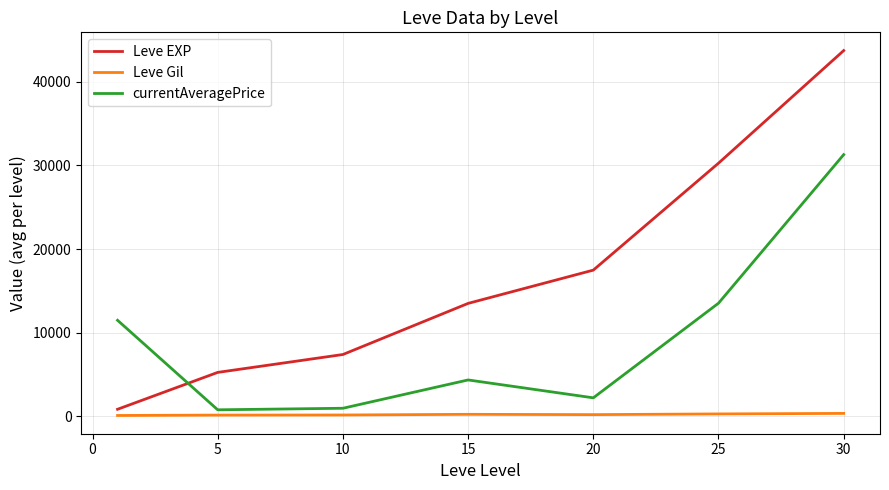

Which series ends up on top after the final intersection of Leve EXP and currentAveragePrice?

Leve EXP